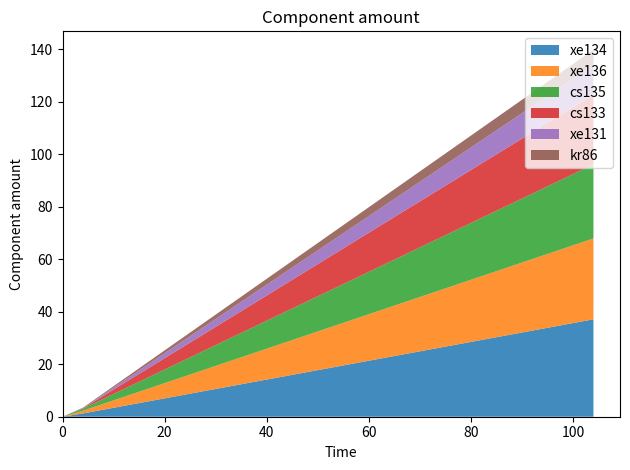

Reading right to left, what are all the values shown in this chart?

xe134: 104=37.1	4=1.3	0=0.0
xe136: 104=30.8	4=1.0	0=0.0
cs135: 104=28.2	4=0.8	0=0.0
cs133: 104=26.5	4=0.1	0=0.0
xe131: 104=11.2	4=0.1	0=0.0
kr86: 104=5.9	4=0.2	0=0.0